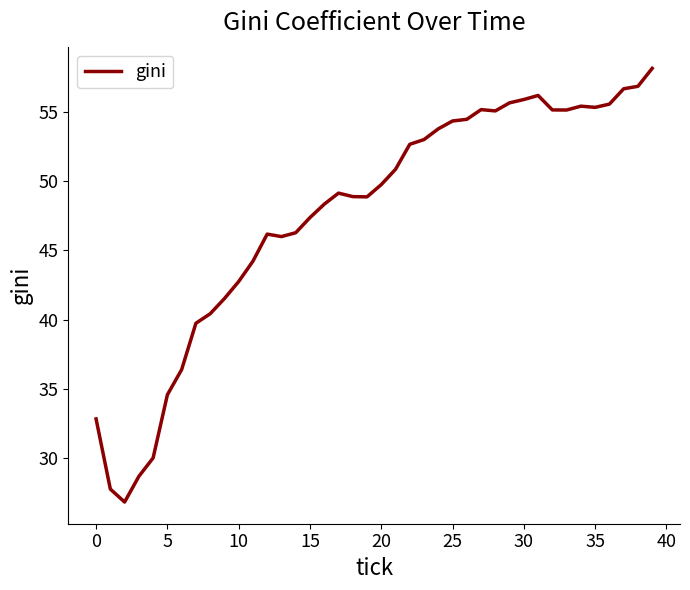

What is the minimum value shown in the chart?

26.8